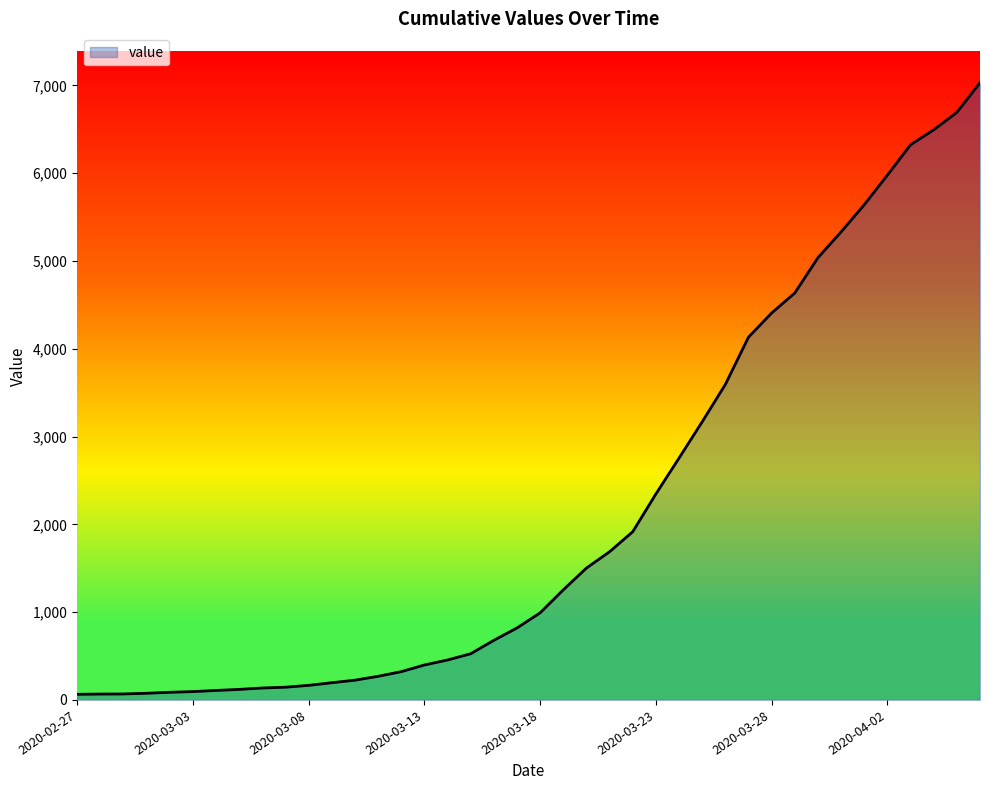

What is the maximum value shown in the chart?

7030